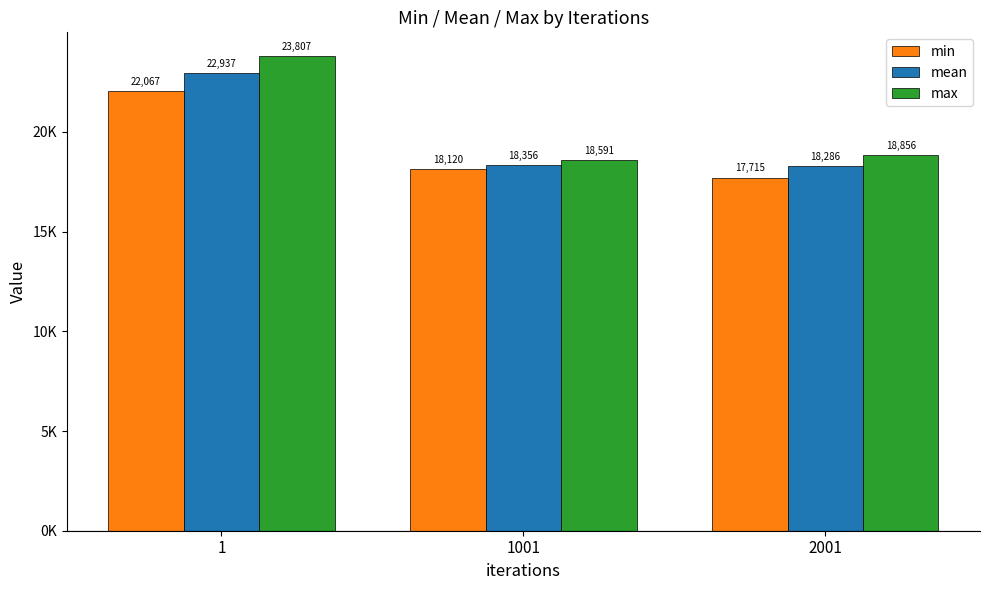

What is the difference between the mean values at 2001 and 1001?

69.9